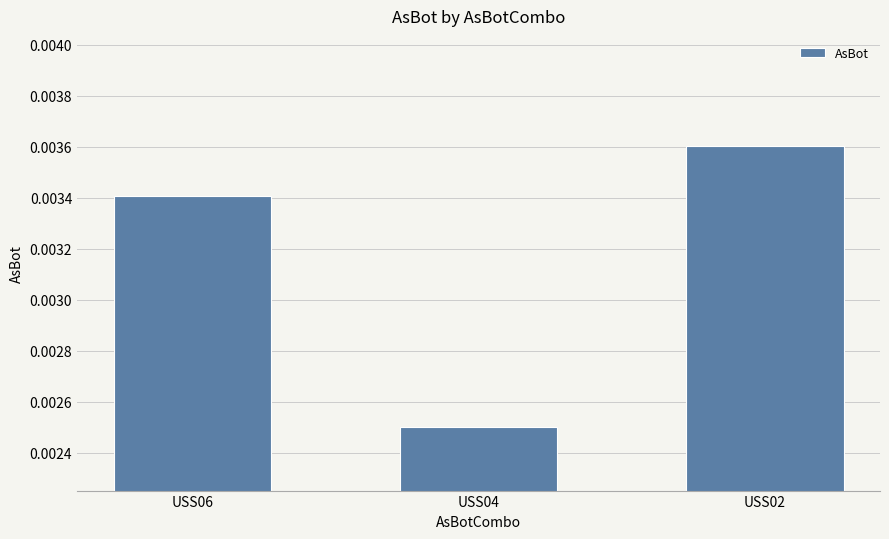

List the labels in order of value, largest first.

USS02, USS06, USS04